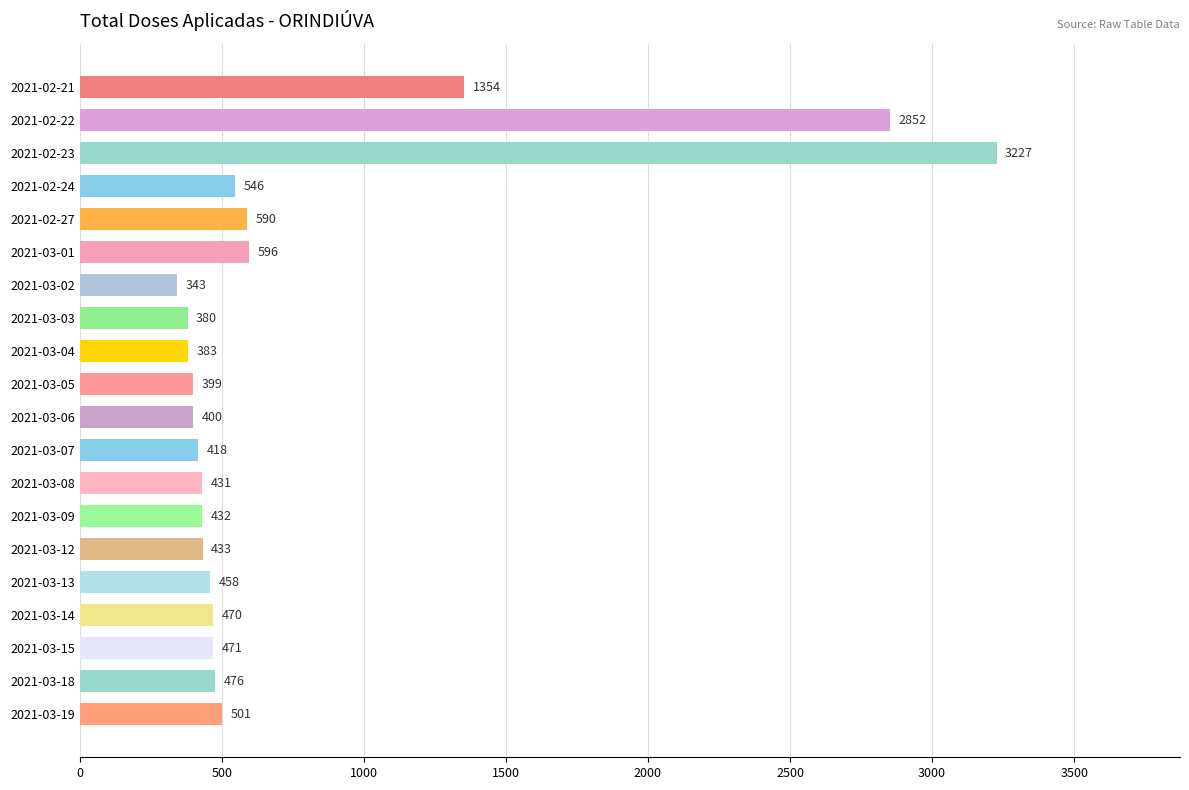

The chart shows a value of 383 at 2021-03-04. True or false?

True